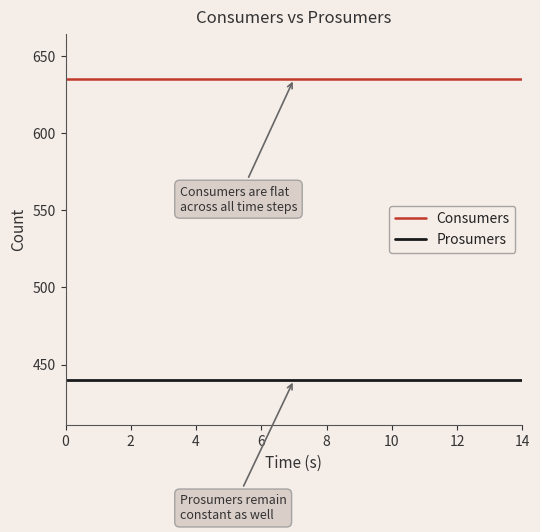

True or false: Prosumers and Consumers cross at least once.

False